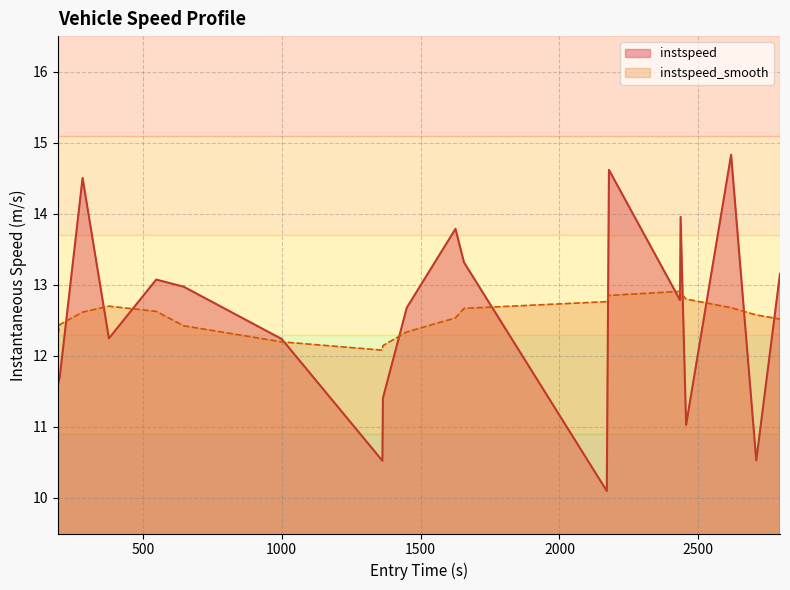

How many values exceed 12?

13